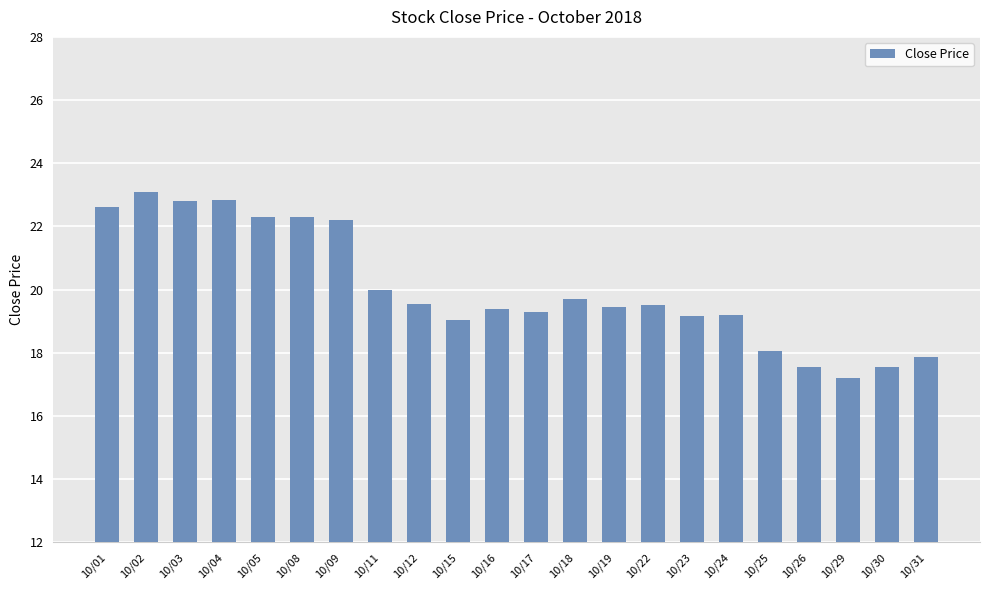

Approximately how many times larger is the value at 10/29 compared to 10/02?

0.7